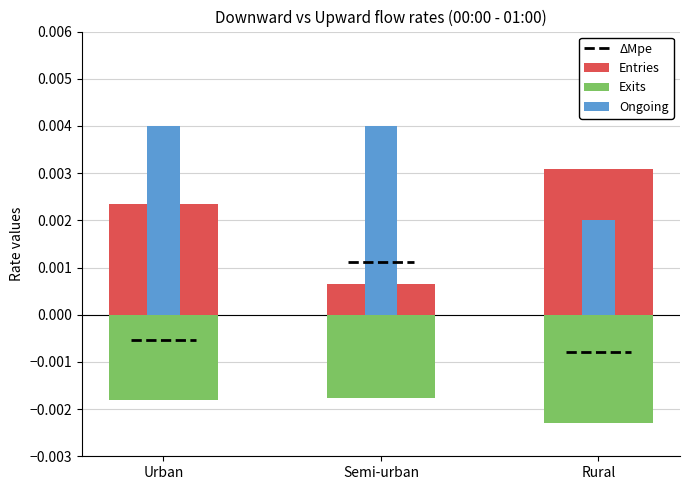

The value of Entries at Rural is 0.0. True or false?

False